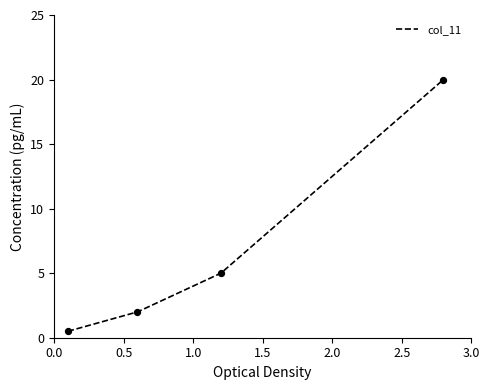

True or false: there are more than 1 points higher than both neighbors.

False